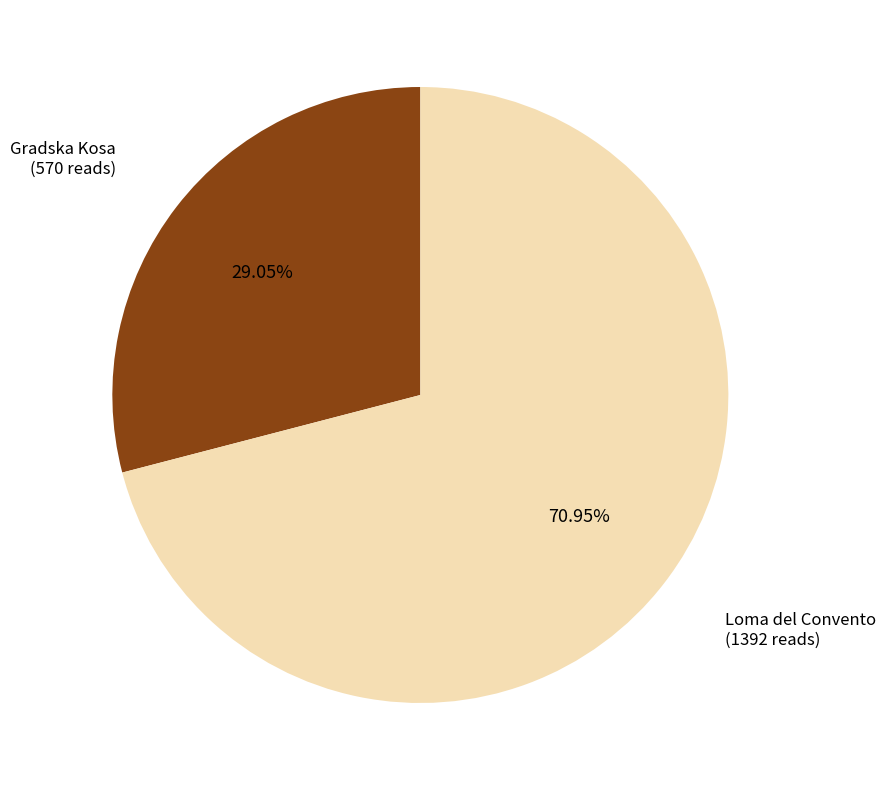

Is there a majority slice in this chart?

Yes